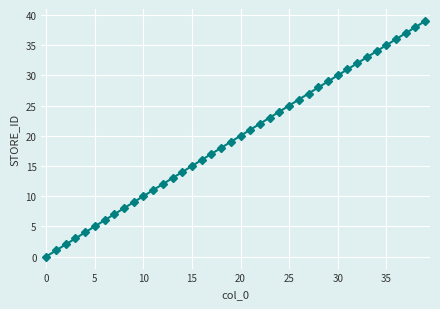

How many positive values are there?

39